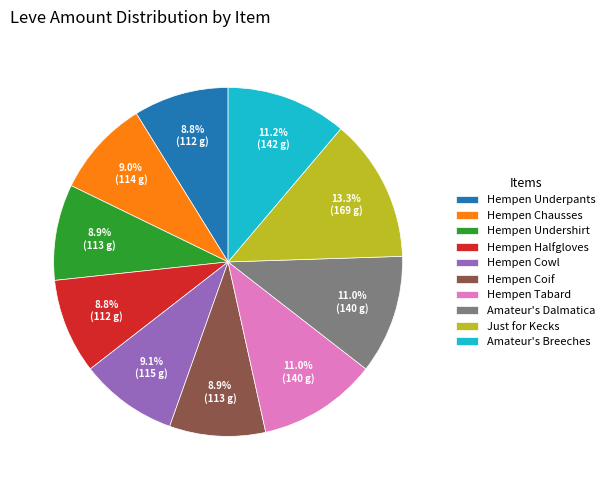

What portion of the pie excludes Amateur's Breeches?

88.8%